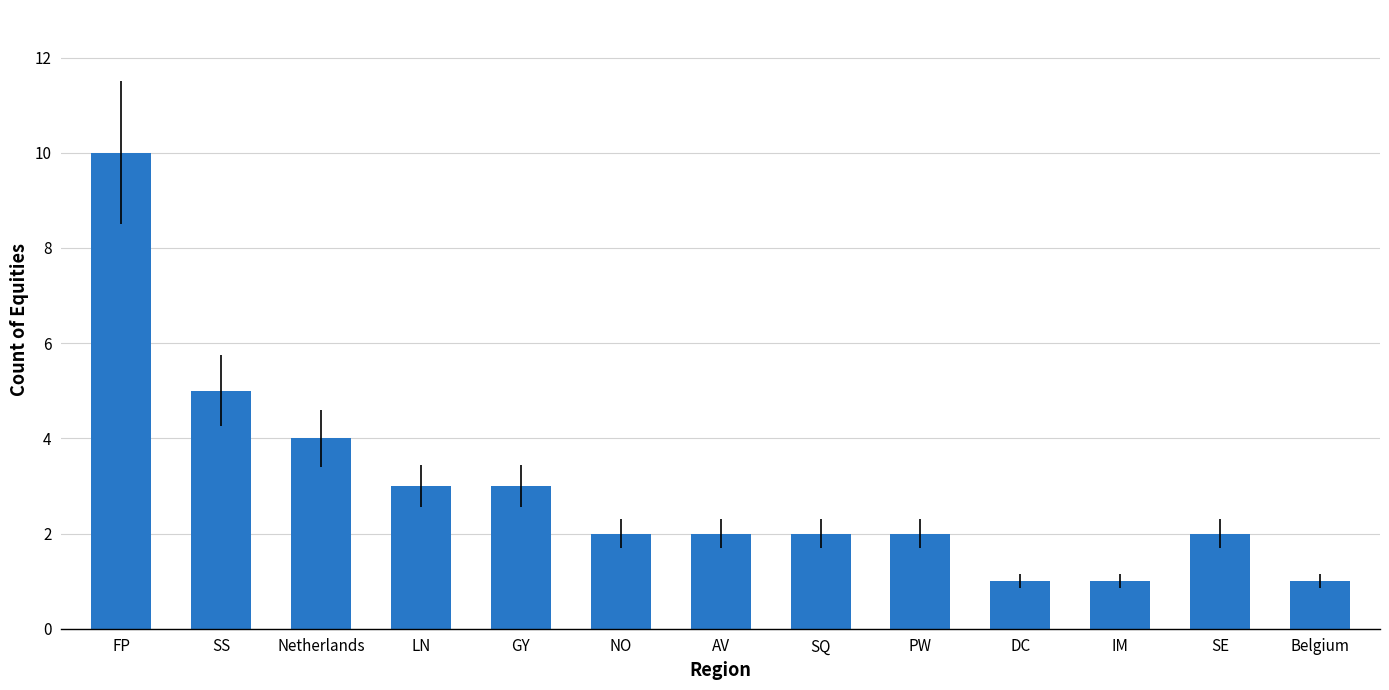

True or false: the data shows 2 at AV.

True